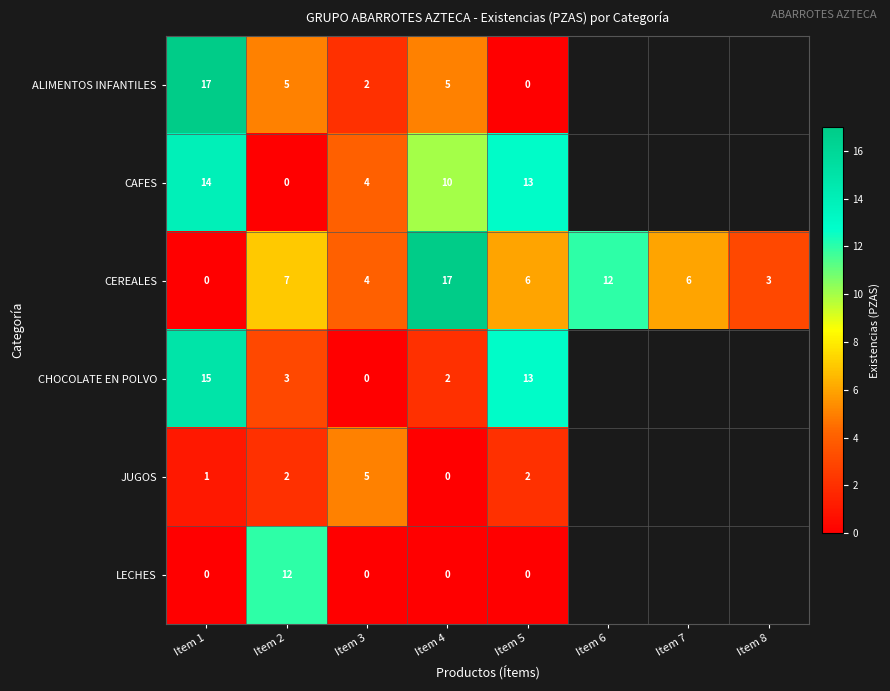

The ALIMENTOS INFANTILES series shows 17 at Item 1. True or false?

True